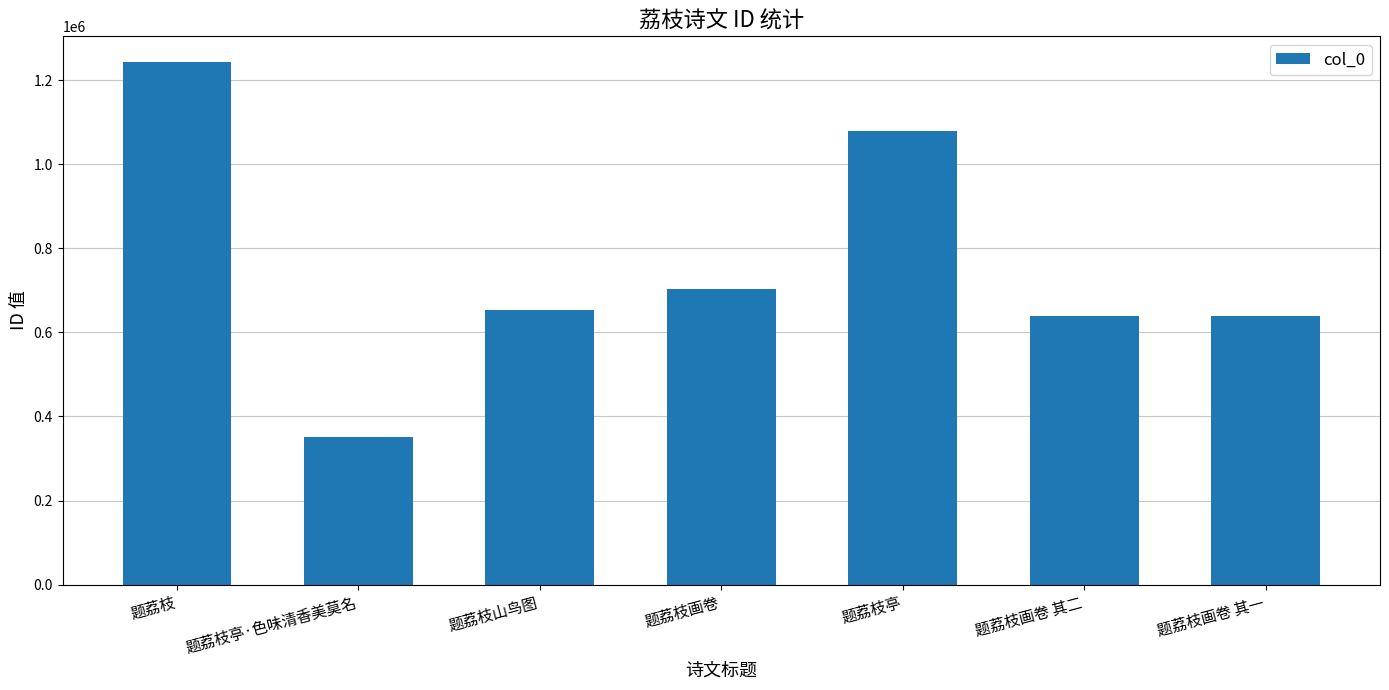

What is the change in value from 题荔枝亭·色味清香美莫名 to 题荔枝亭?

+727786